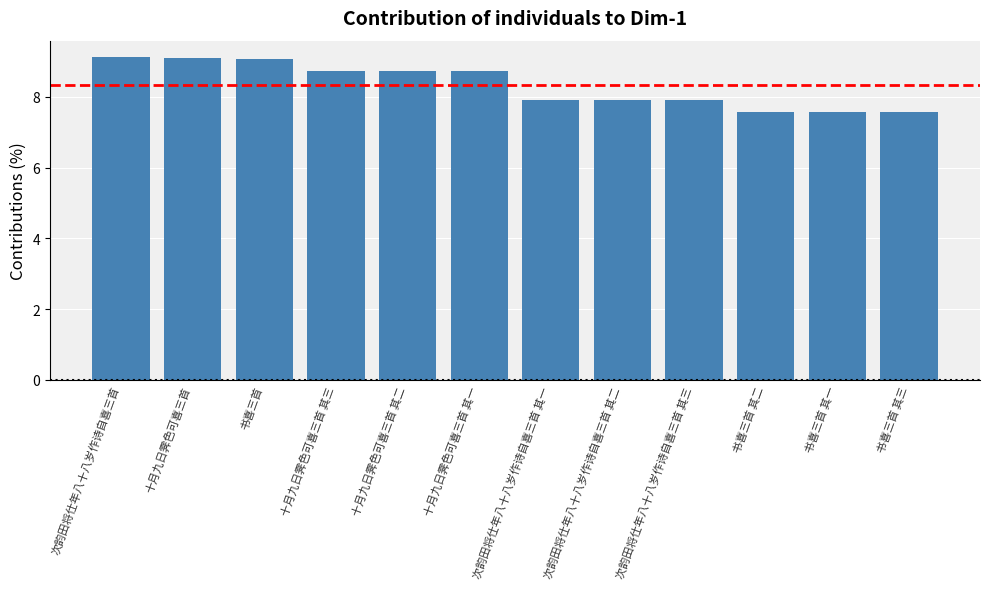

What value does the data have at 书喜三首 其二?

7.6